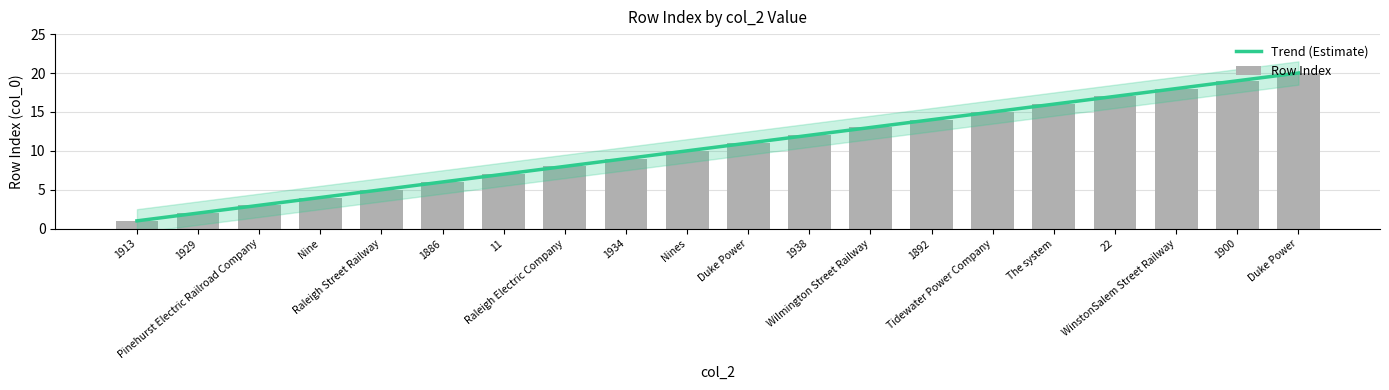

Reading left to right, what are all the values shown in this chart?

Trend (Estimate): 1913=1.0	1929=2.0	Pinehurst Electric Railroad Company=3.0	Nine=4.0	Raleigh Street Railway=5.0	1886=6.0	11=7.0	Raleigh Electric Company=8.0	1934=9.0	Nines=10.0	Duke Power=11.0	1938=12.0	Wilmington Street Railway=13.0	1892=14.0	Tidewater Power Company=15.0	The system=16.0	22=17.0	WinstonSalem Street Railway=18.0	1900=19.0	Duke Power=20.0
Row Index: 1913=1.0	1929=2.0	Pinehurst Electric Railroad Company=3.0	Nine=4.0	Raleigh Street Railway=5.0	1886=6.0	11=7.0	Raleigh Electric Company=8.0	1934=9.0	Nines=10.0	Duke Power=11.0	1938=12.0	Wilmington Street Railway=13.0	1892=14.0	Tidewater Power Company=15.0	The system=16.0	22=17.0	WinstonSalem Street Railway=18.0	1900=19.0	Duke Power=20.0